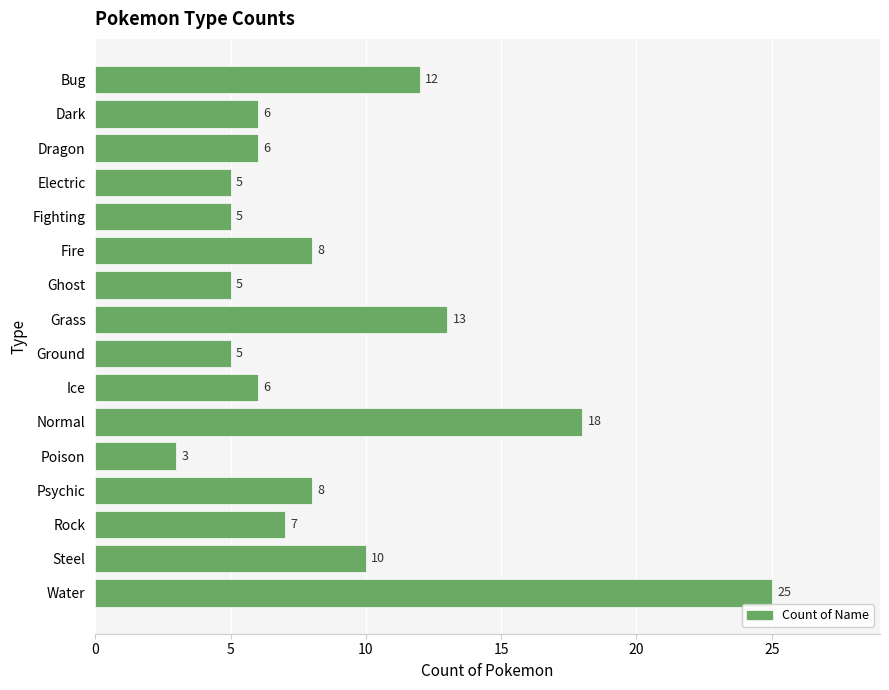

Between Steel and Grass, which is larger?

Grass